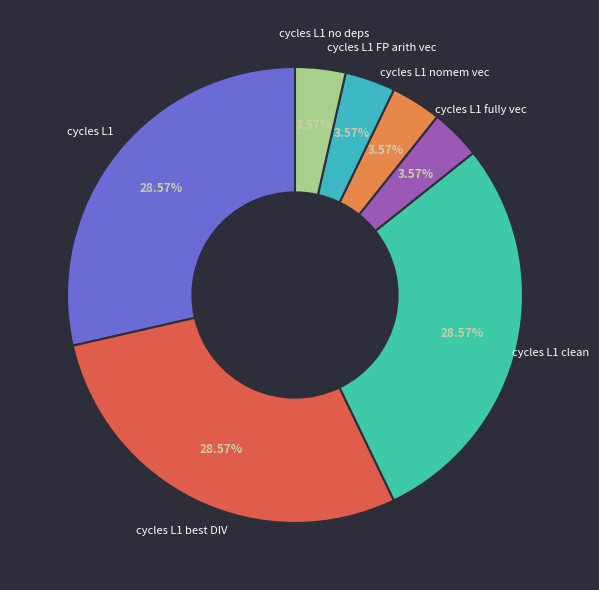

Combined, do cycles L1 FP arith vec and cycles L1 fully vec account for over 50%?

No